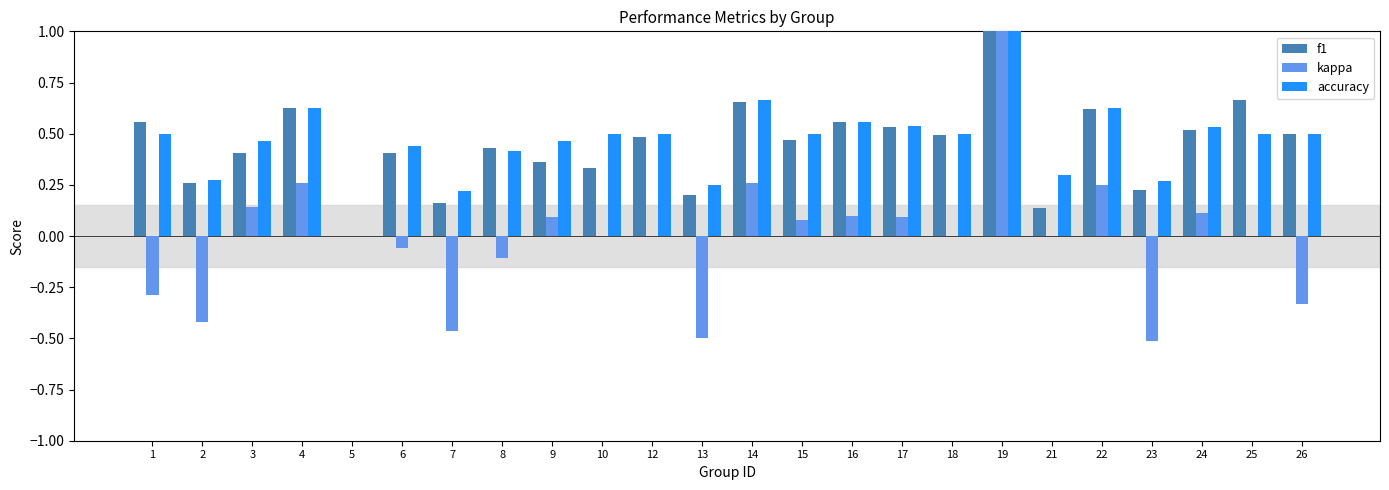

How many distinct data groups are displayed?

3